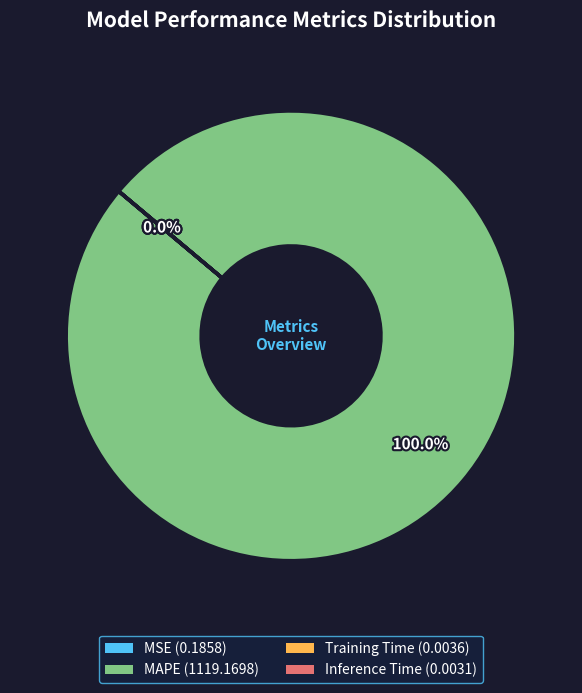

What is the majority slice?

MAPE